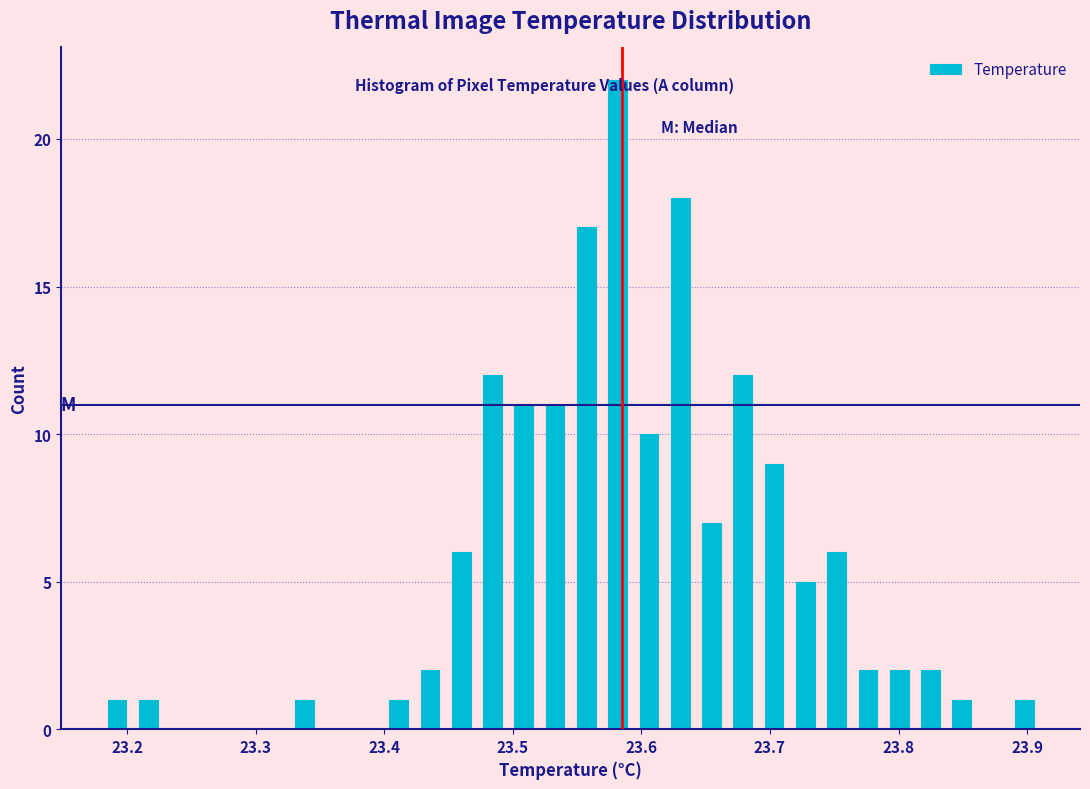

Around what value on the x-axis is the tallest bar? Give the approximate position of its centre, as read against the axis.

23.58